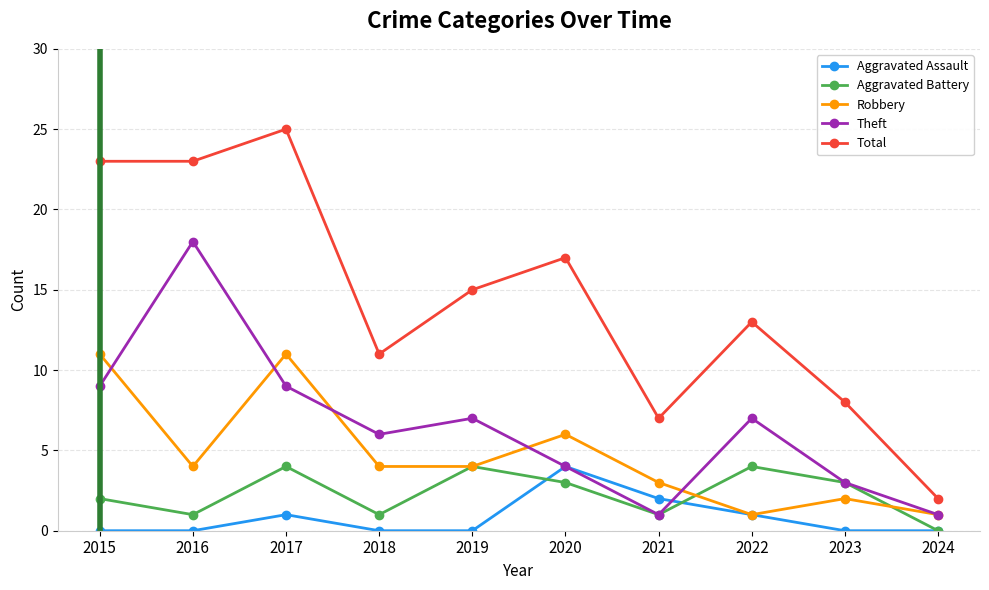

True or false: Aggravated Battery and Total cross at least once.

False